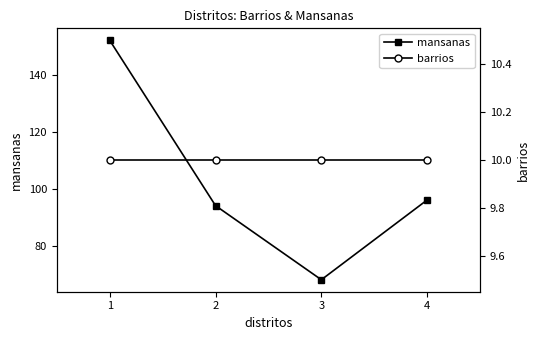

At which category does the chart reach its peak across all series?

1